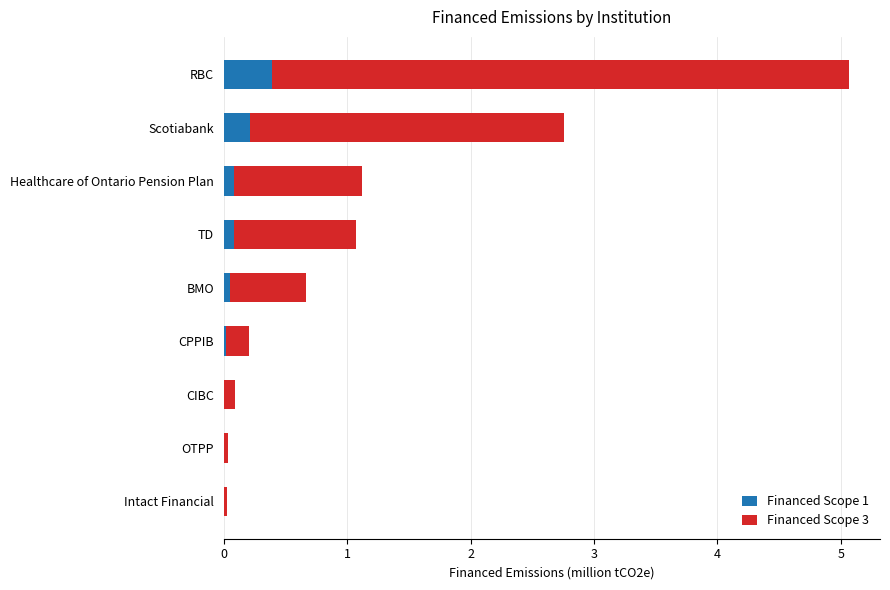

What is the maximum value for Financed Scope 1?

0.4